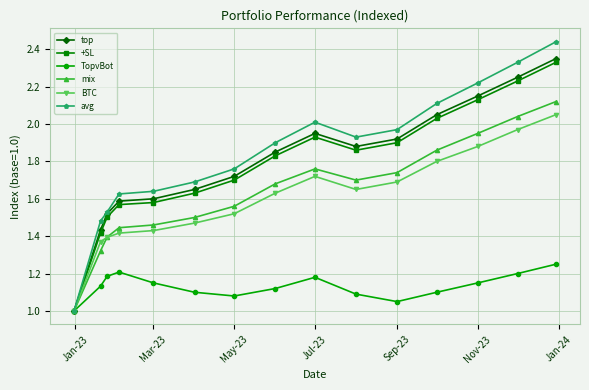

How many interior local peaks does the TopvBot series have?

2